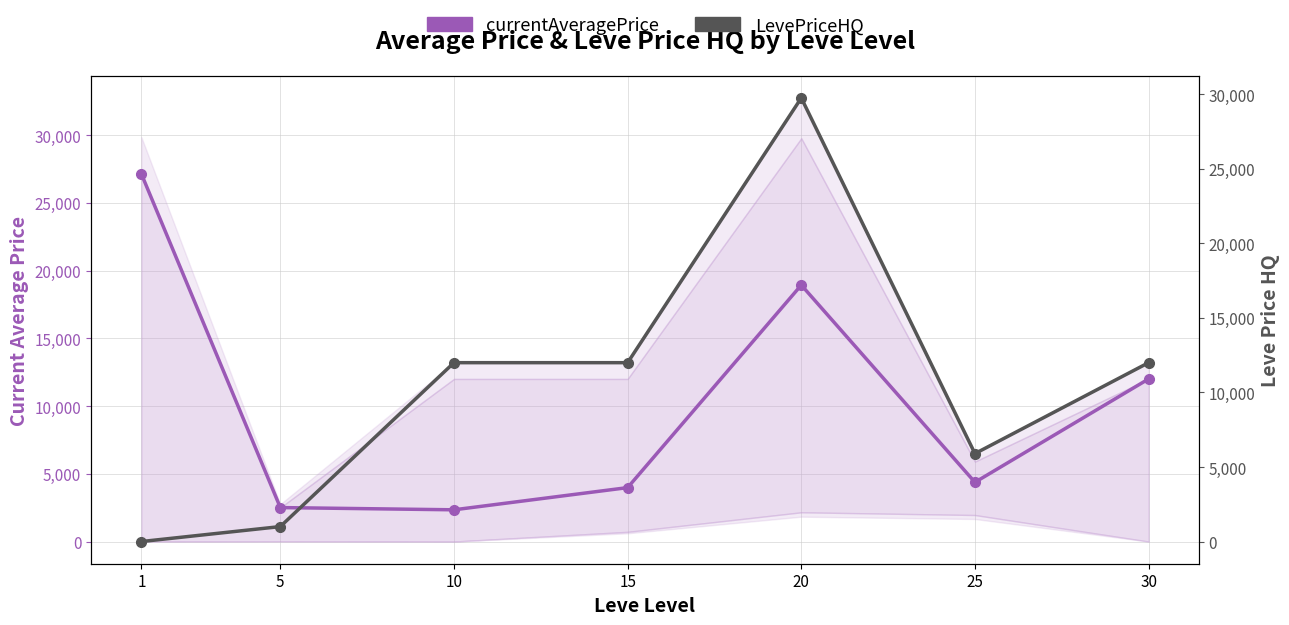

At 10, list the series in order from smallest to largest.

currentAveragePrice, LevePriceHQ